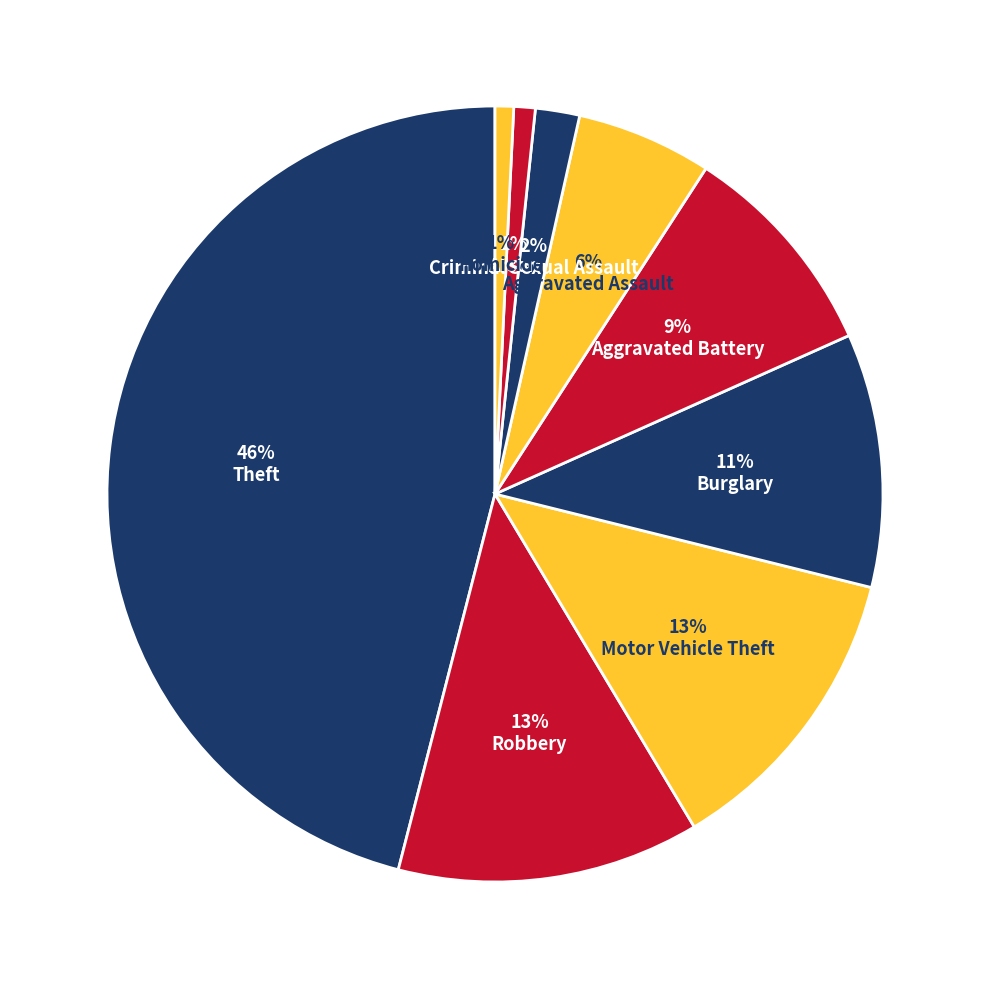

How many slices are in this pie chart?

9